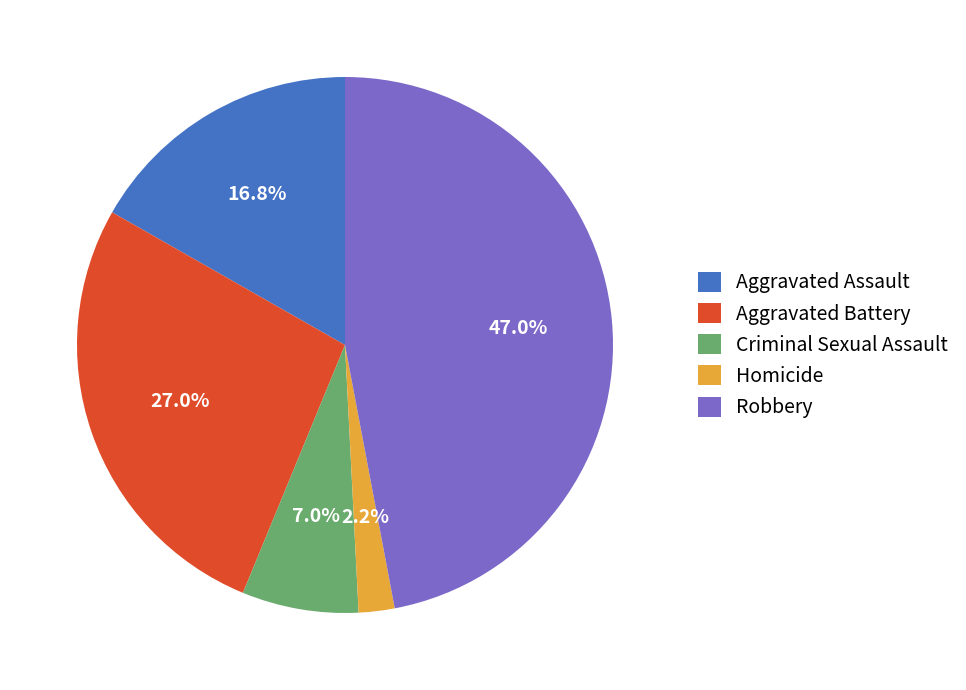

To the nearest percent, what is the difference between the Aggravated Battery and Robbery slice percentages?

20%